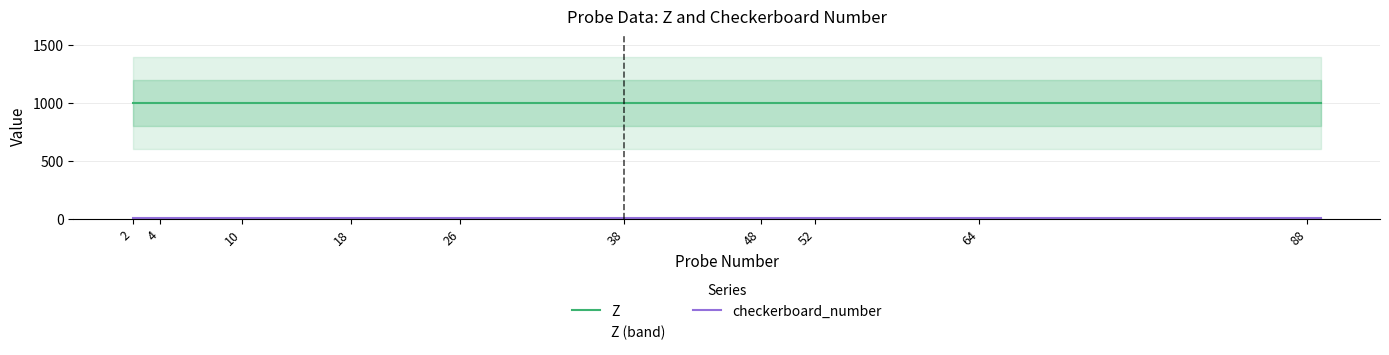

Which series changed the most between 4 and 48?

Z